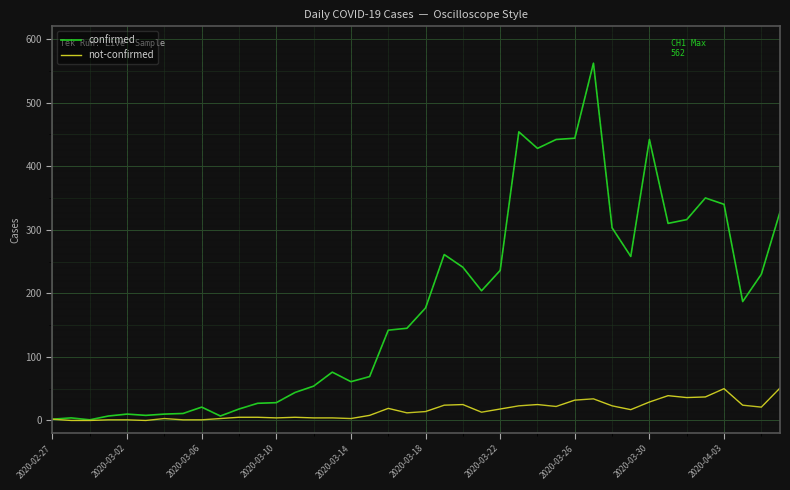

Which series has the largest total across all categories?

confirmed